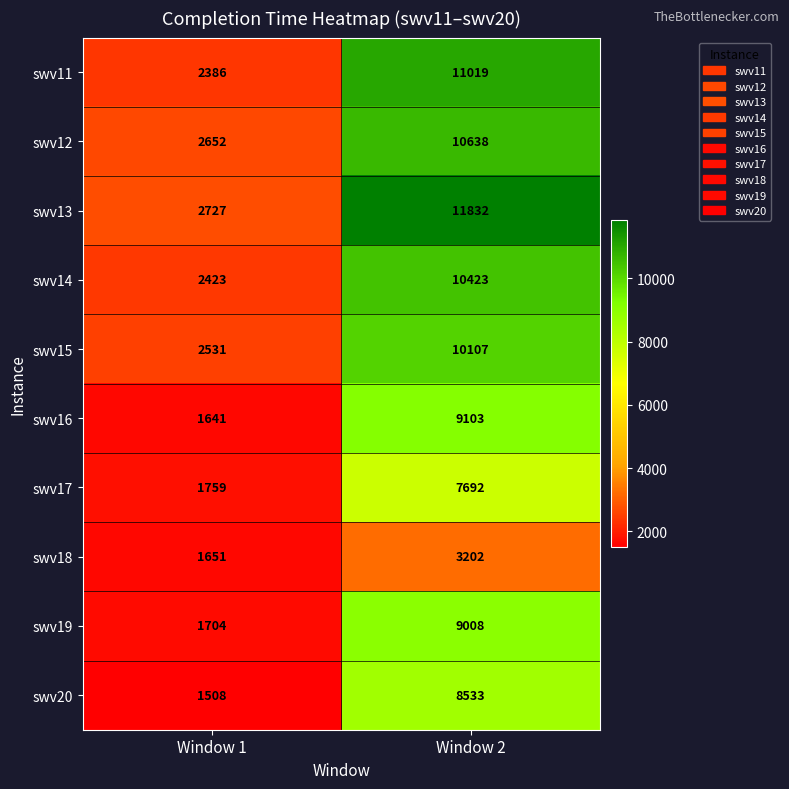

Is it true that swv13 equals 2727 at Window 1?

True